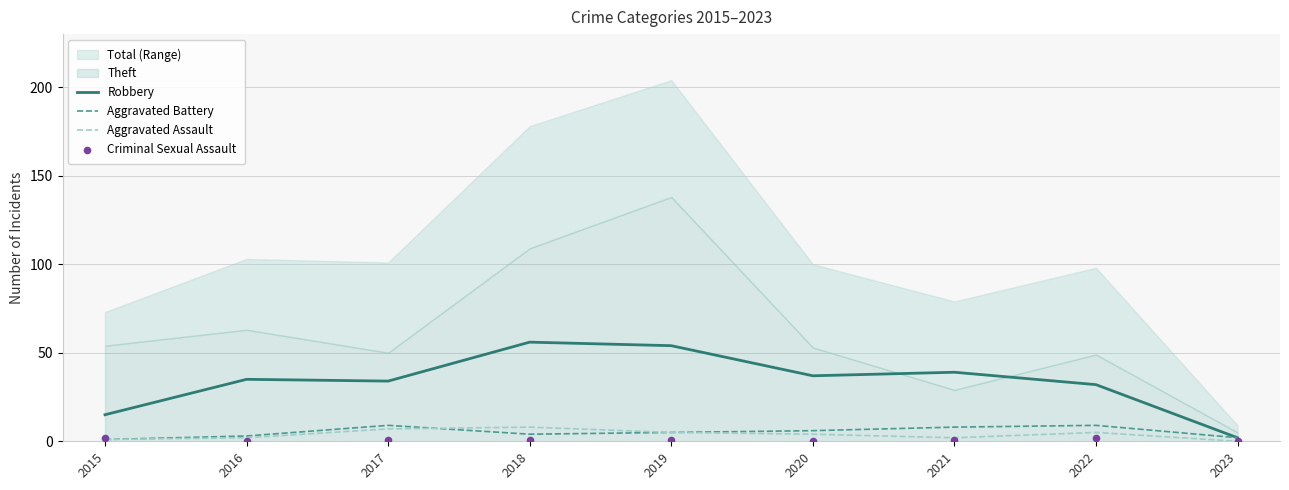

What is the total value across all series at 2023?

4